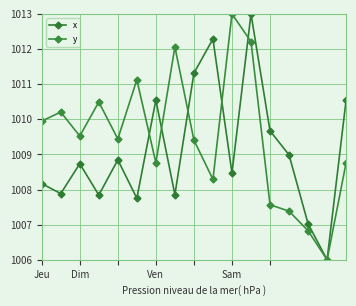

True or false: x has more than 0 points higher than both neighbors.

True